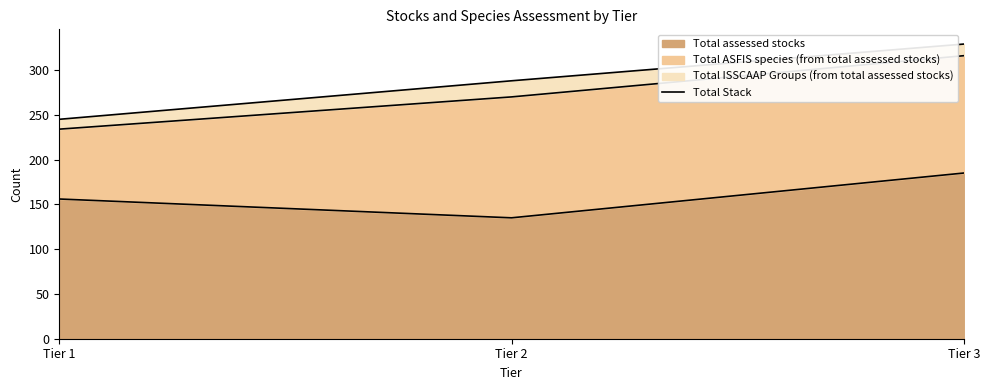

Count the number of values greater than 288.

1